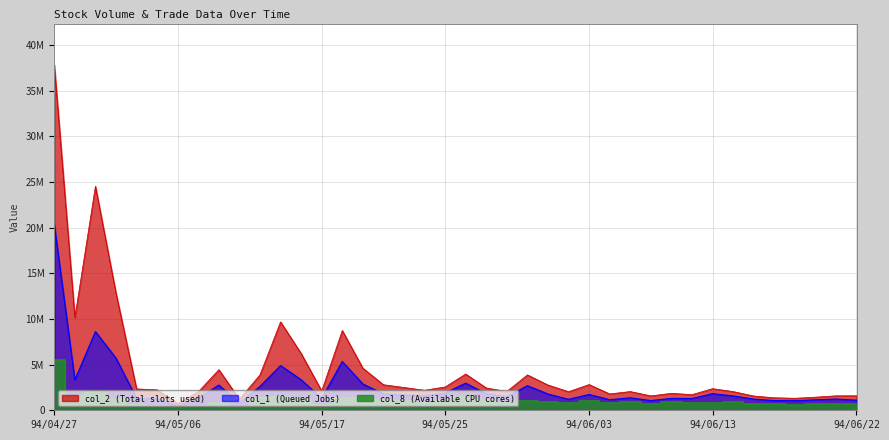

What is the sum of the col_8 (Available CPU cores) values at 94/06/09 and 94/05/11?

1240000